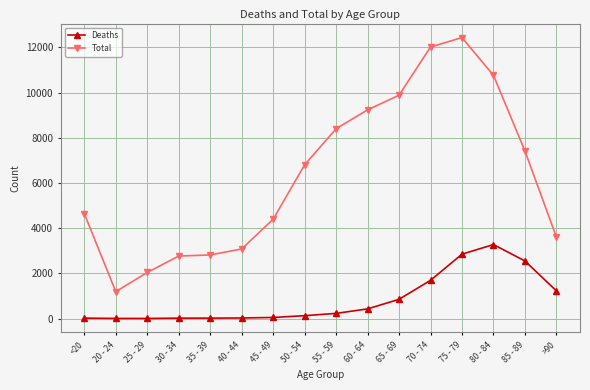

True or false: Deaths has more than 0 interior local peaks.

True